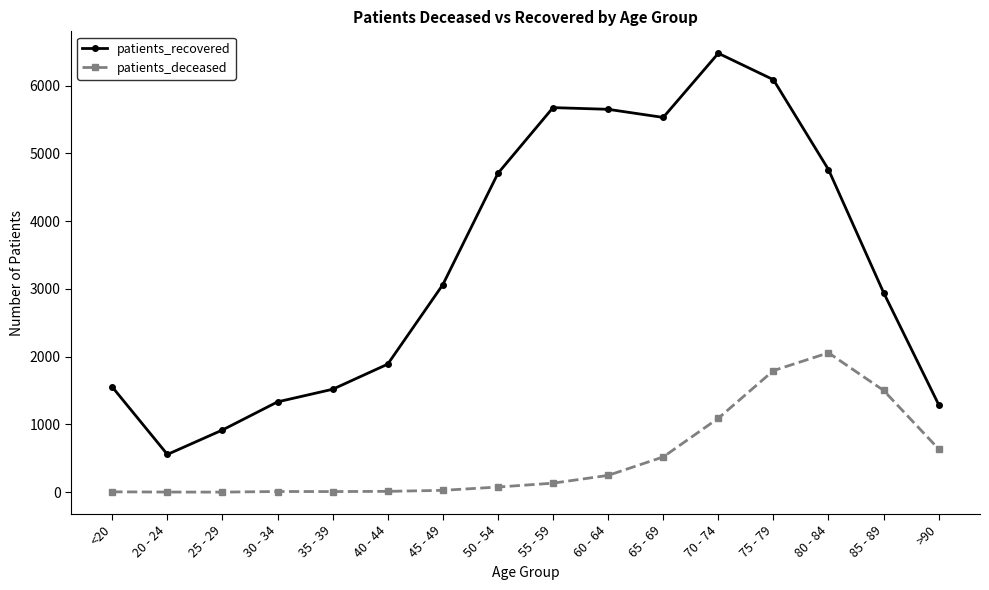

Which series has the widest spread of values?

patients_recovered